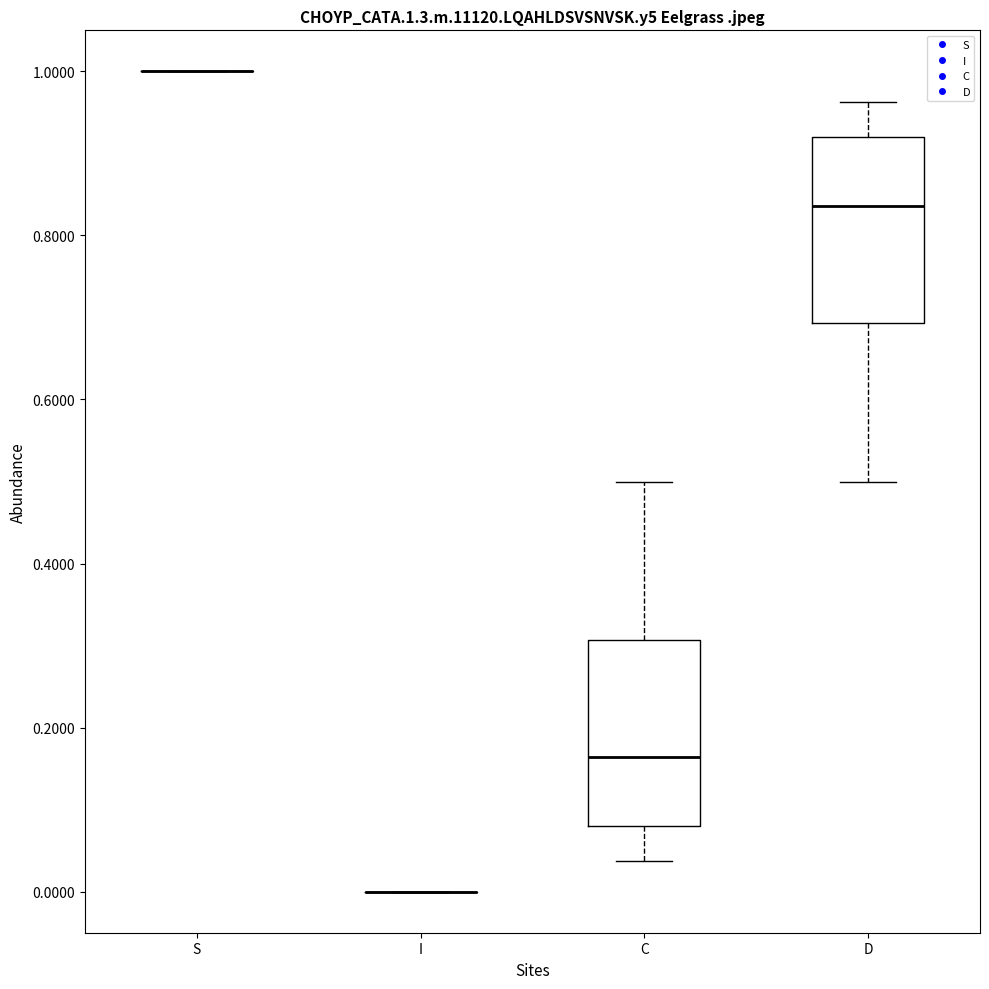

Where does the lower whisker of the box for C end on the y-axis? The values are not printed on the chart, so give them approximately, as read against the axis.

0.04